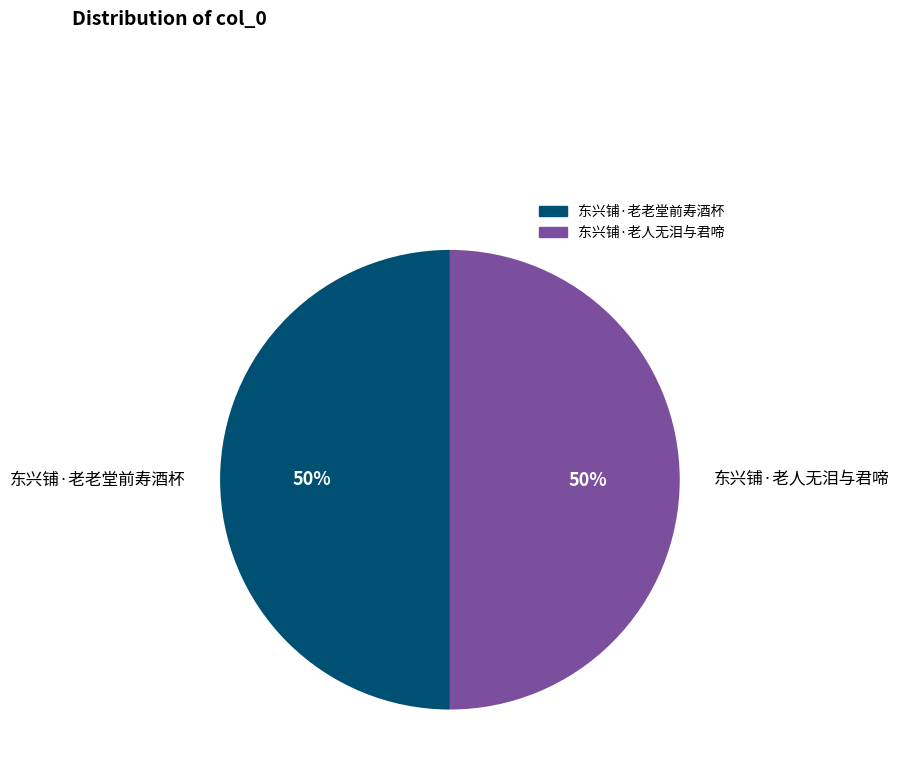

To the nearest percent, what is the combined percentage of 东兴铺·老人无泪与君啼 and 东兴铺·老老堂前寿酒杯?

100%